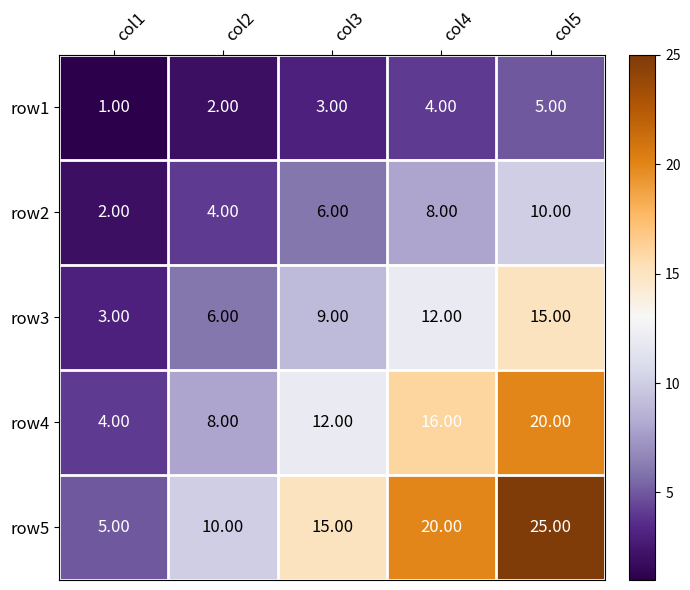

Which label corresponds to the smallest value in the chart?

col1